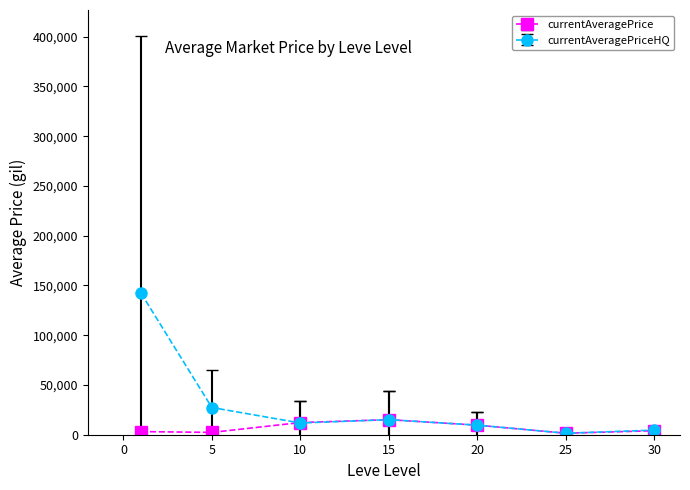

Rank the series by their maximum value, from highest to lowest.

currentAveragePriceHQ, currentAveragePrice